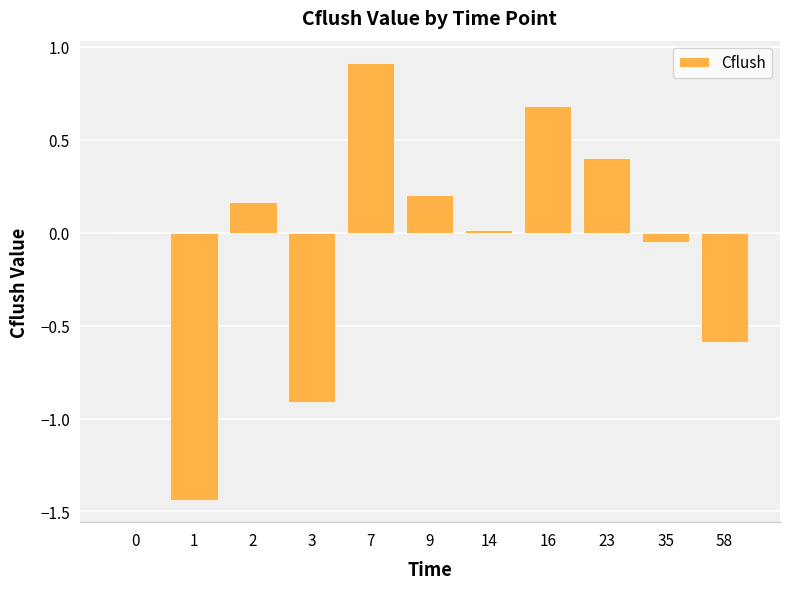

Read the value at 7.

0.9